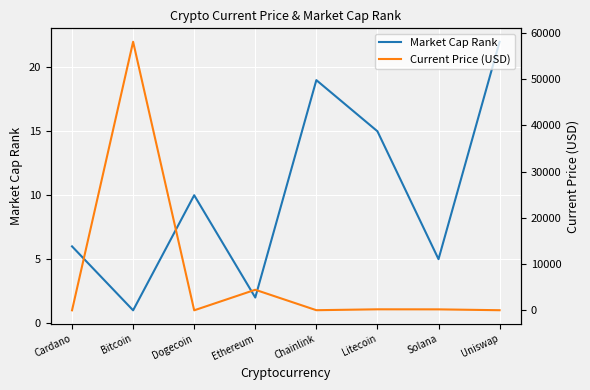

Which series changed the most between Bitcoin and Litecoin?

Current Price (USD)